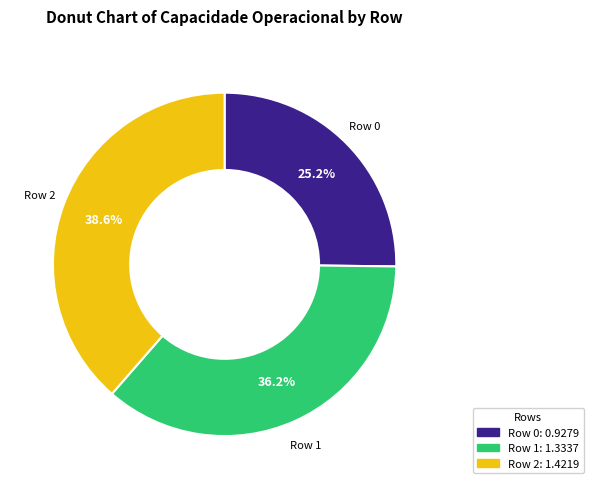

Is there a majority slice in this chart?

No